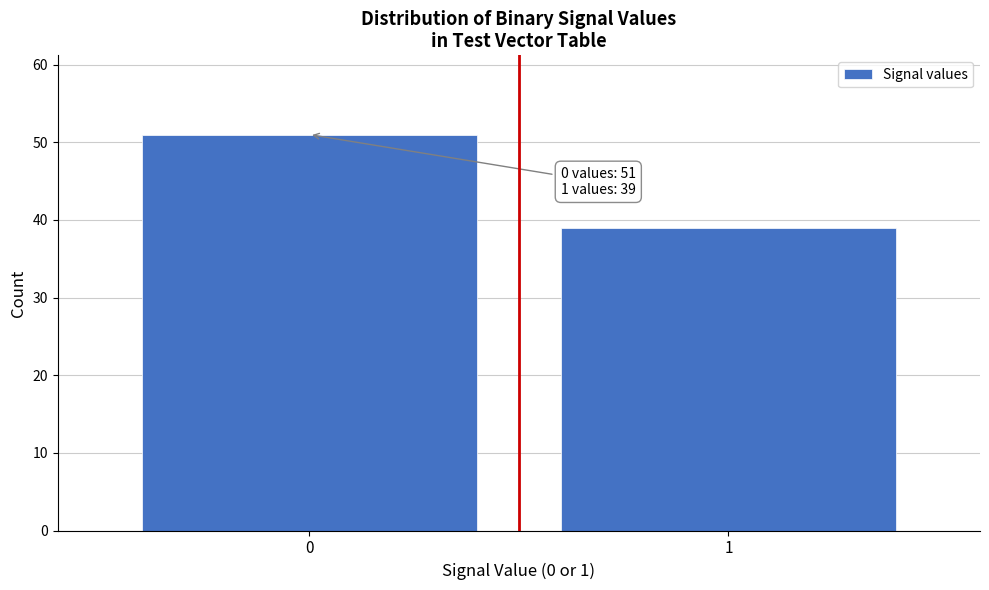

Reading left to right, list all the values displayed in this chart.

51	39